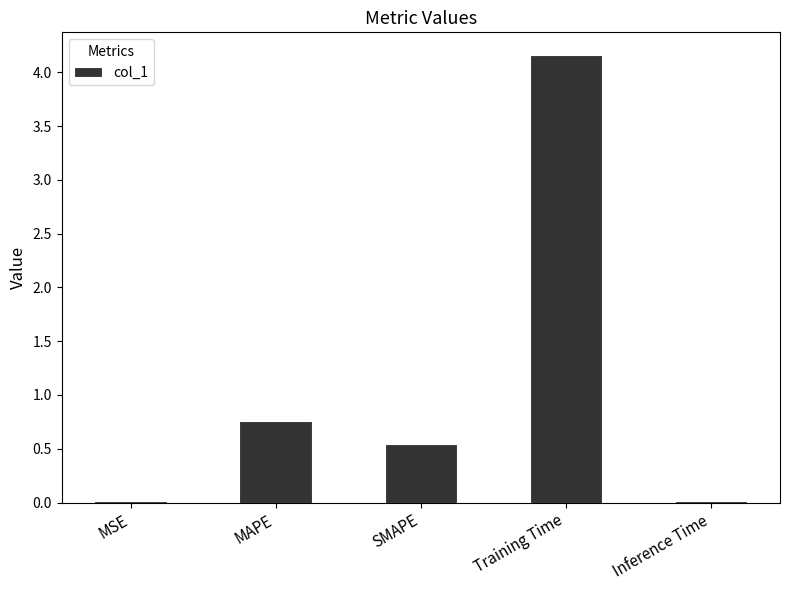

What is the maximum value shown in the chart?

4.2